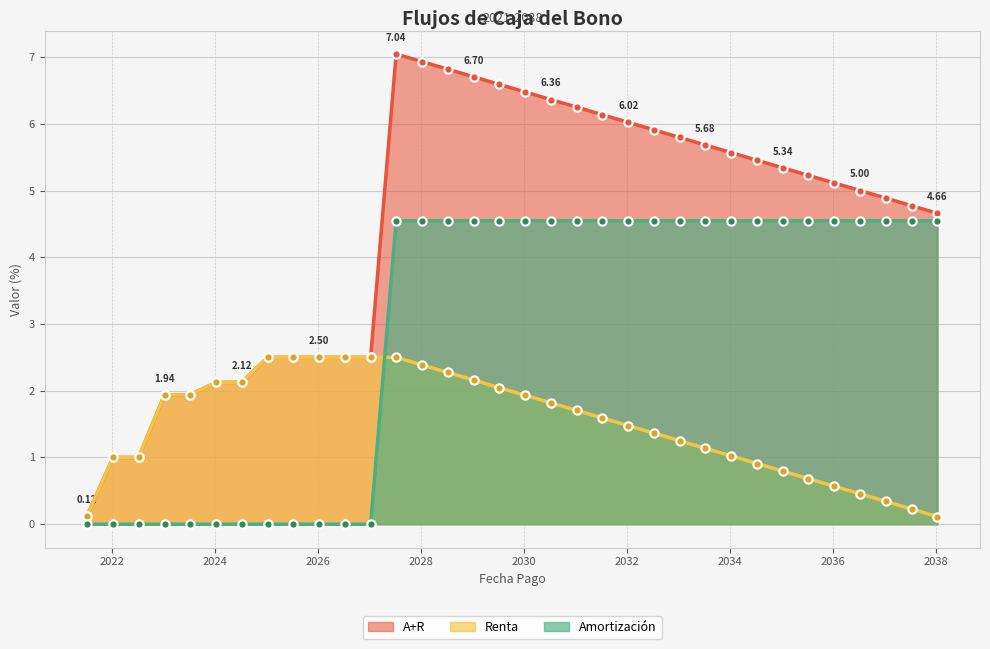

What is the label of the 31st point from the right?

2023-01-09